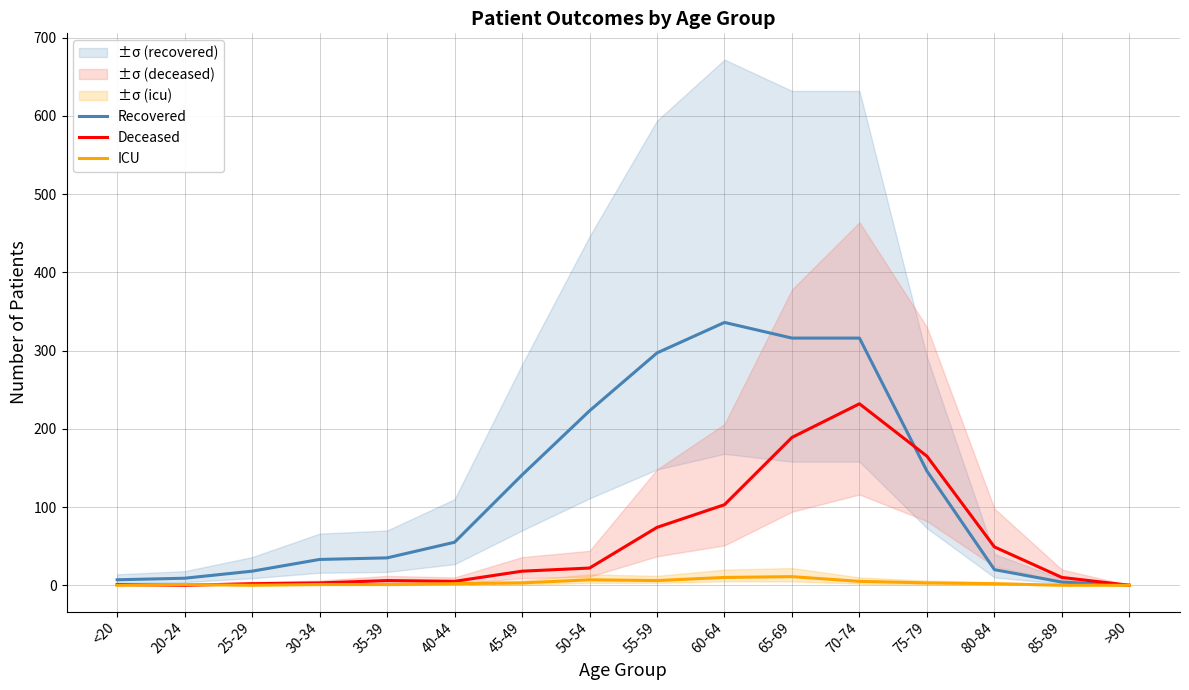

True or false: Deceased and ICU intersect in this chart.

True